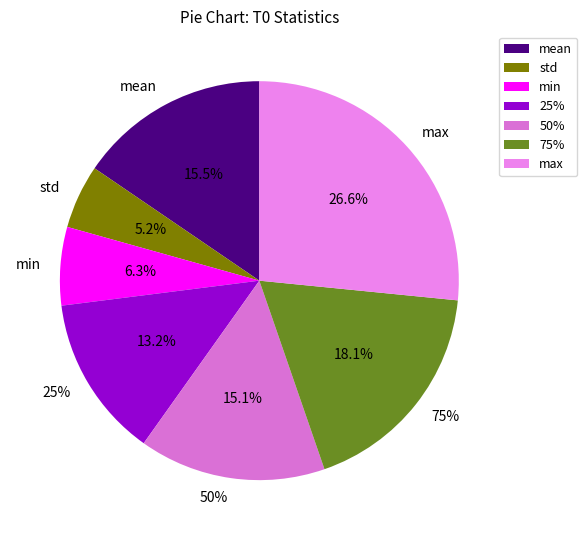

True or false: 25% accounts for 1% of the total.

False